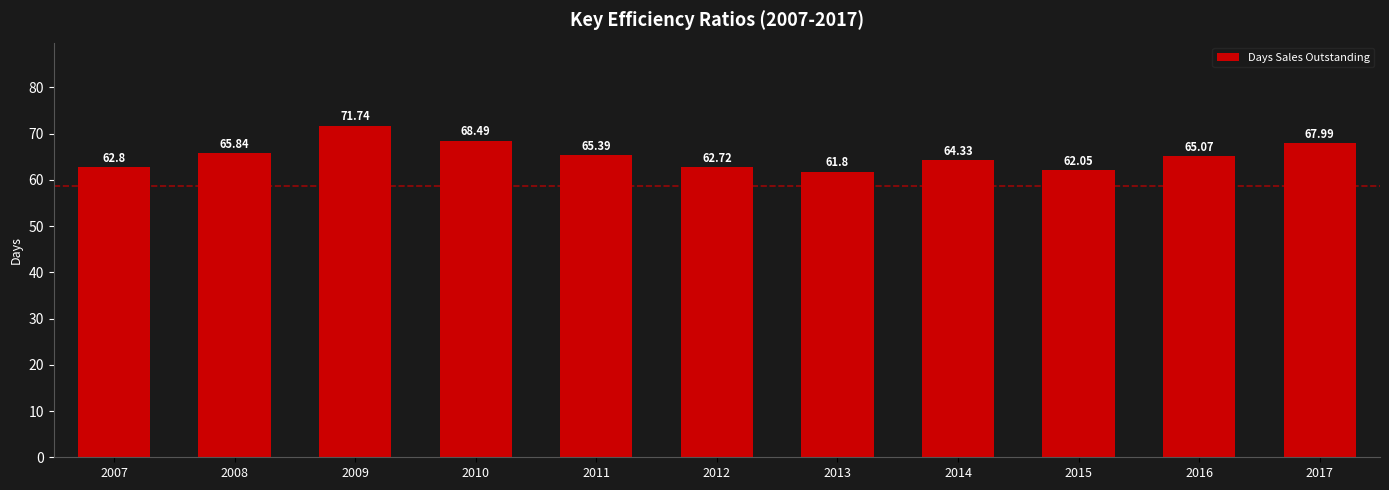

What is the difference between the second highest and second lowest values?

6.4